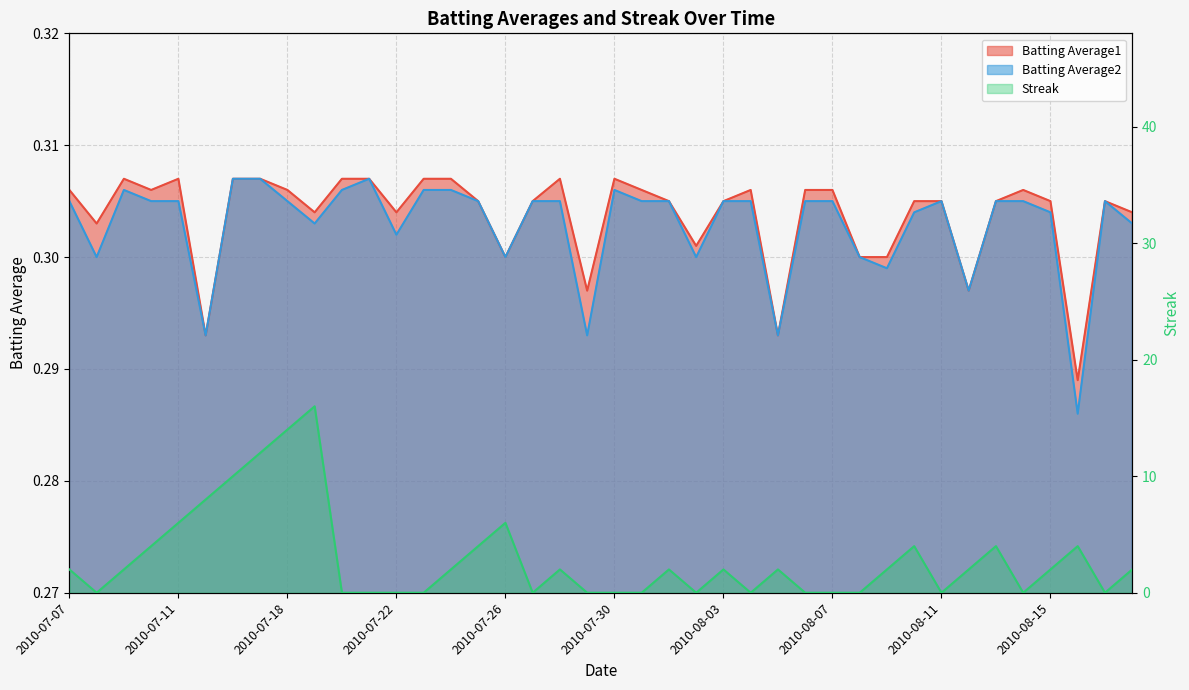

Count the Batting Average1 values in the range 0 to 1.

40